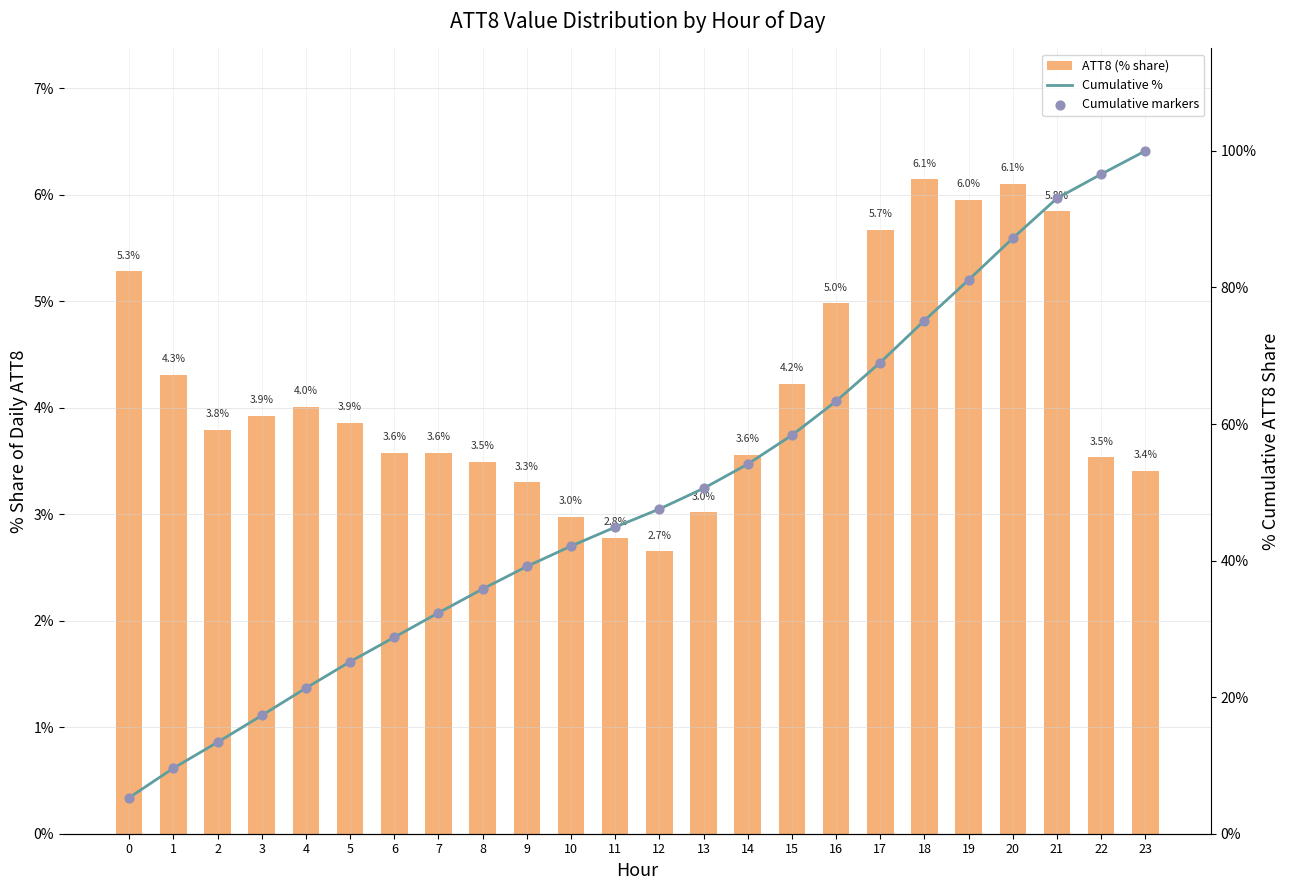

What are all the series names shown in the legend?

ATT8 (% share), Cumulative %, Cumulative markers